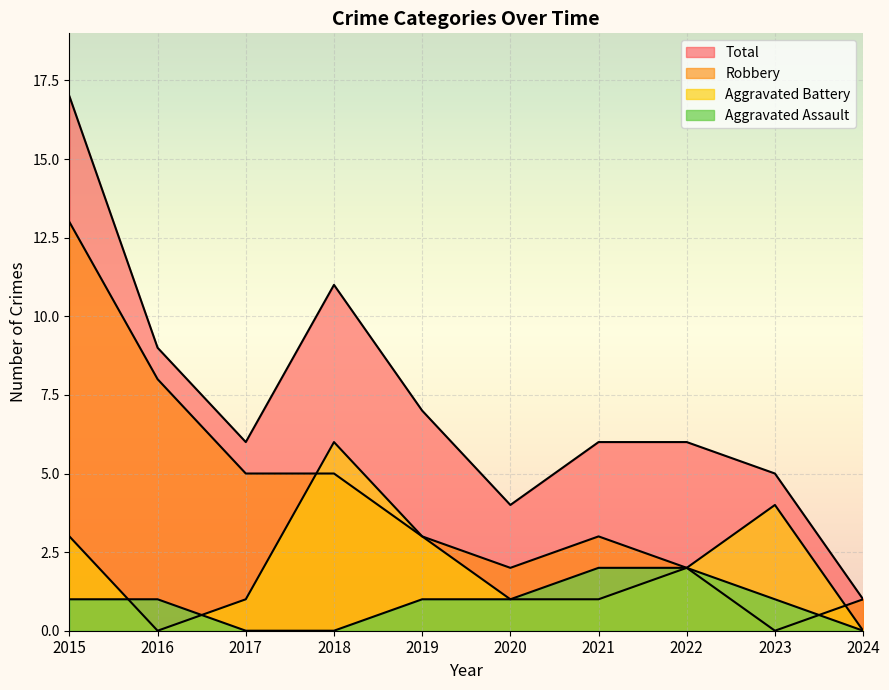

How many intersections are there between Aggravated Battery and Robbery?

2